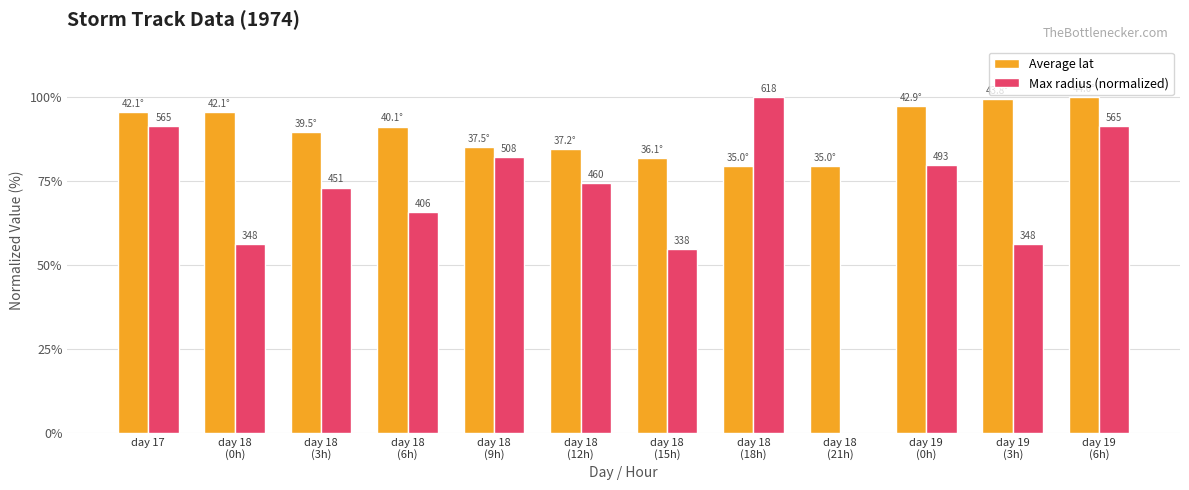

Is it true that Average lat equals 141.0 at day 17?

False